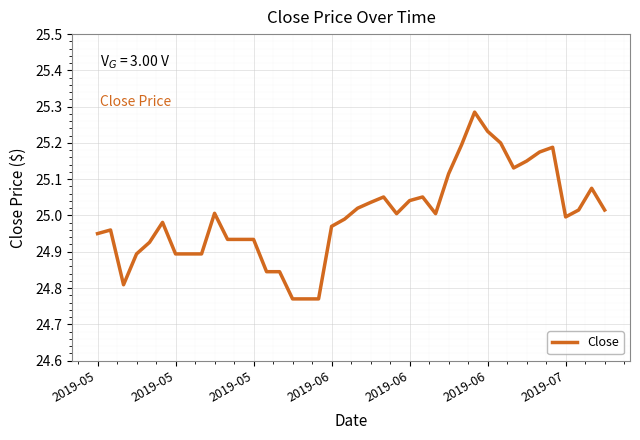

What is the difference between the maximum and minimum values?

0.5